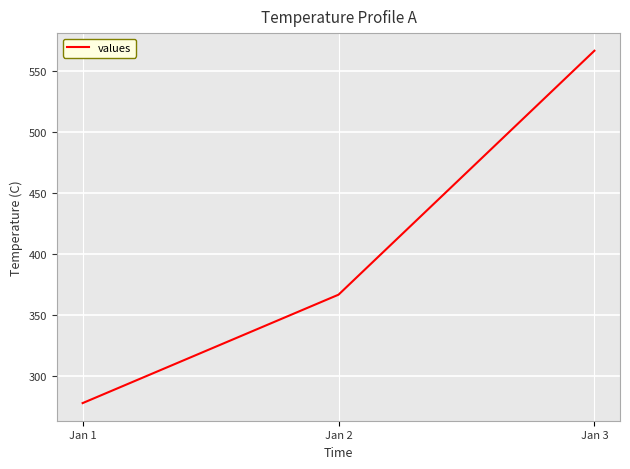

Which category has the lowest value across all series?

Jan 1